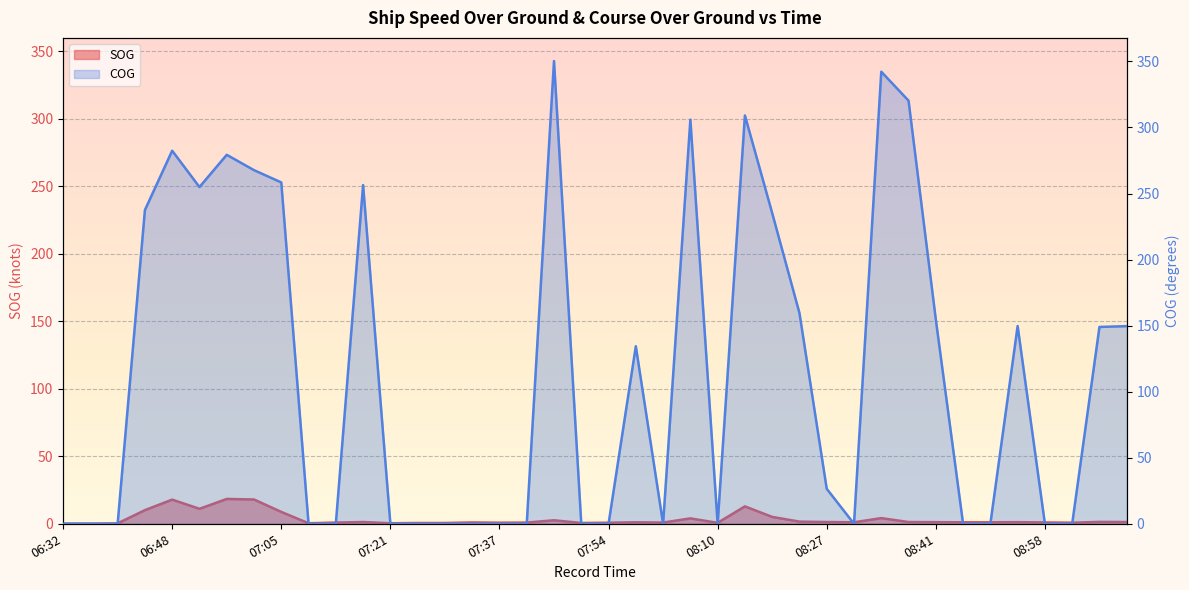

Reading left to right, list all the values displayed in this chart.

SOG: 0.1	0.1	0.3	10.1	17.9	11.1	18.4	18.0	8.8	0.4	0.9	1.3	0.4	0.6	0.6	1.0	0.8	0.9	2.6	0.6	0.8	1.1	0.9	4.0	0.7	12.9	5.1	1.6	1.3	1.1	4.2	1.3	1.2	1.1	1.1	1.2	1.0	0.8	1.4	1.3
COG: 0.0	0.0	0.0	237.5	282.4	254.9	279.3	267.7	258.4	0.0	0.0	256.4	0.0	0.0	0.0	0.0	0.0	0.0	350.3	0.0	0.0	134.4	0.0	305.9	0.0	309.1	235.2	159.5	26.5	0.0	342.2	320.3	154.6	0.0	0.0	149.7	0.0	0.0	149.0	149.6